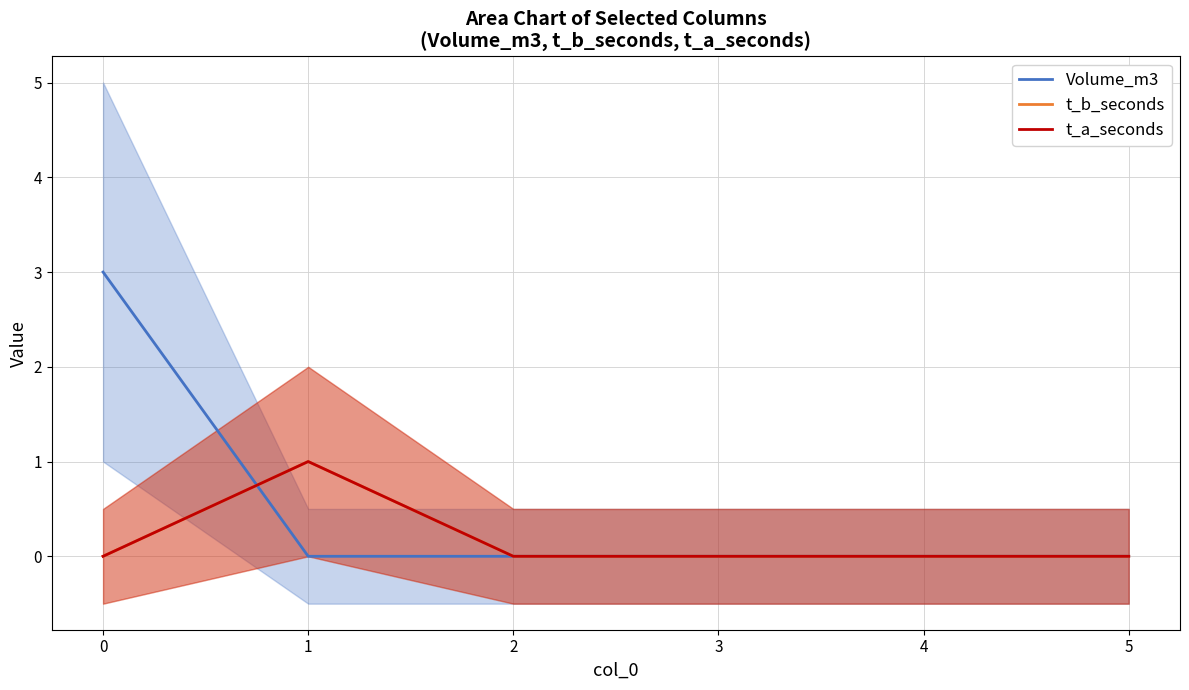

At which label does t_a_seconds reach its peak?

1